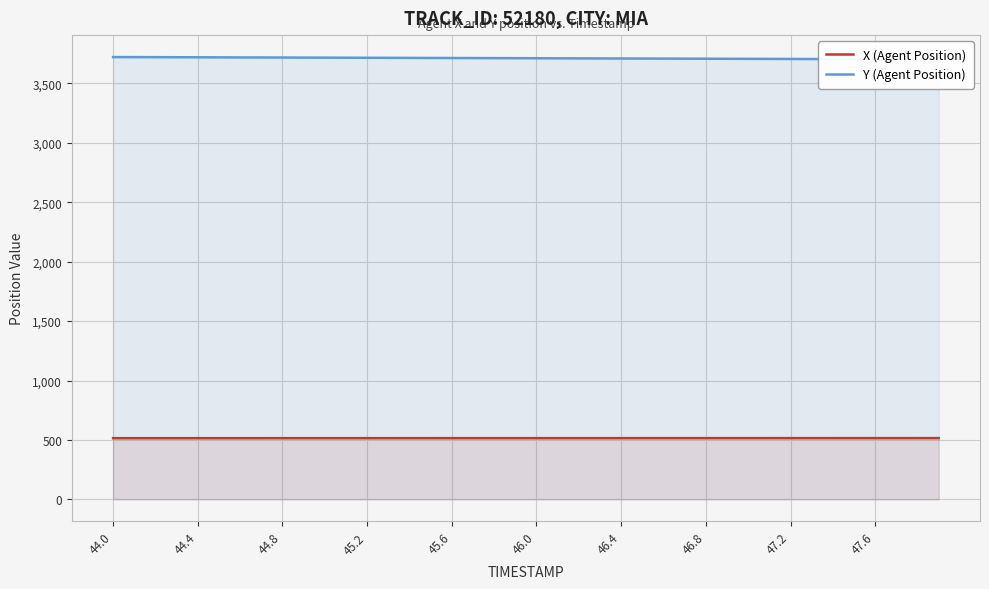

What is the spread (max minus min) of values at 46.8?

3203.5